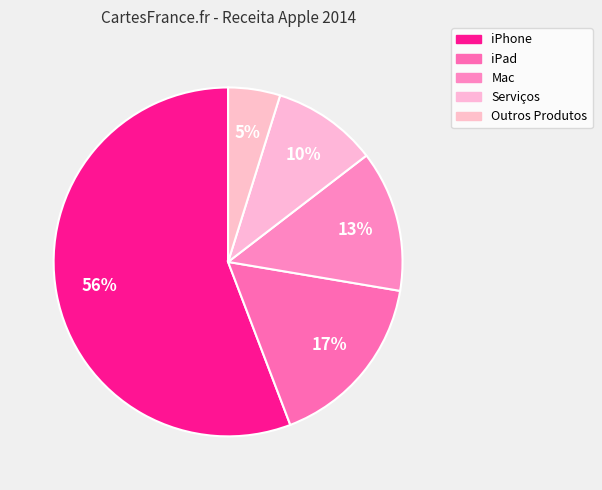

Count the number of slices in the pie.

5